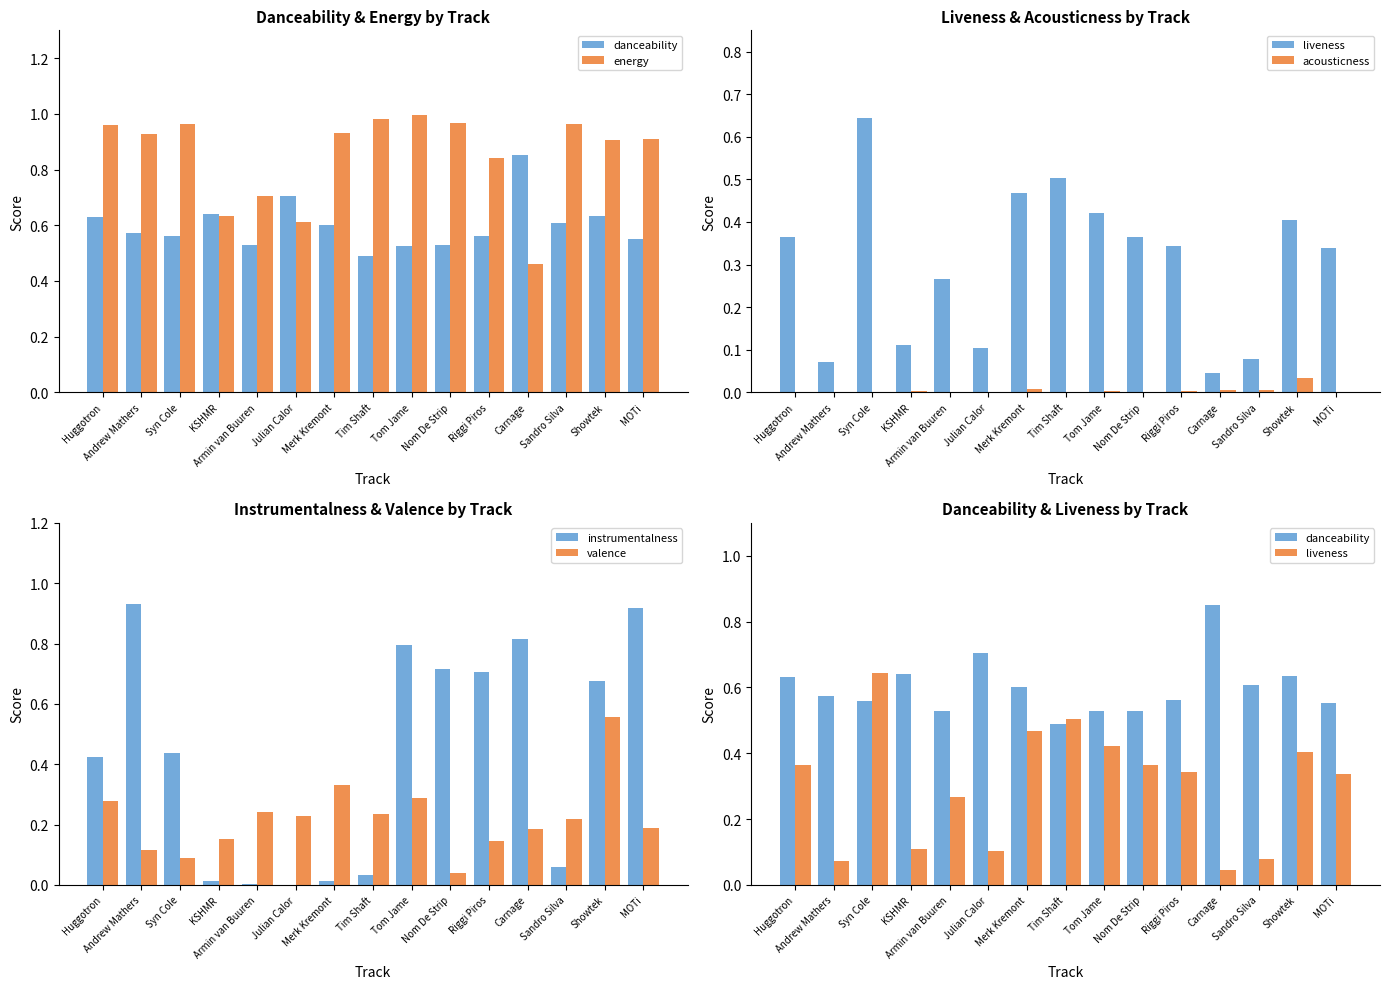

How many data points does each series have?

15